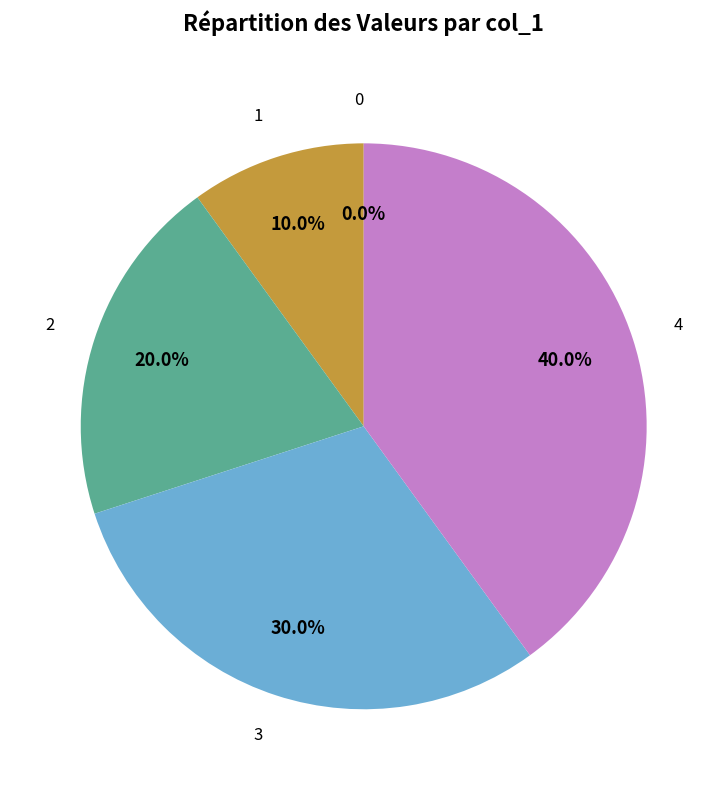

What is the ratio of the value at 4 to the value at 3?

1.3